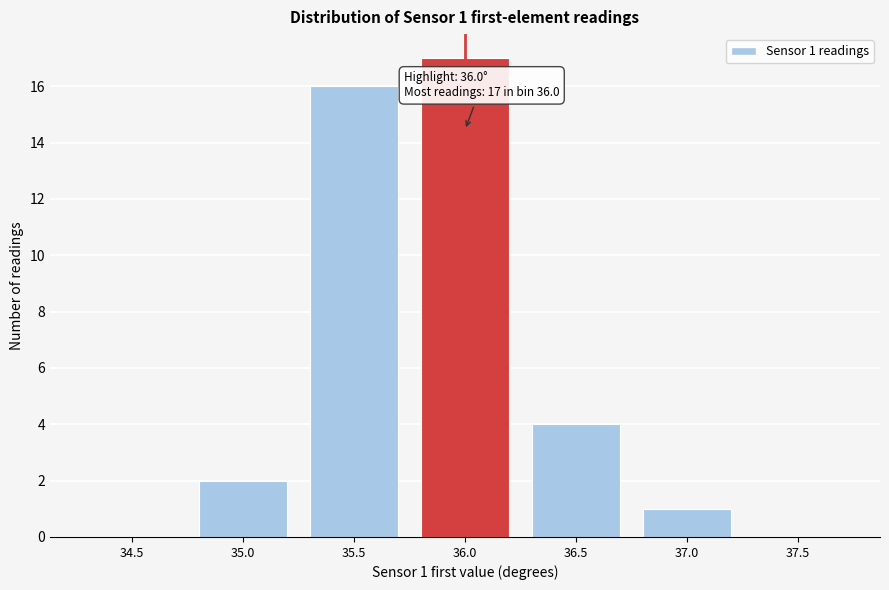

Reading left to right, transcribe all the data shown in this chart.

34.5=0	35.0=2	35.5=16	36.0=17	36.5=4	37.0=1	37.5=0